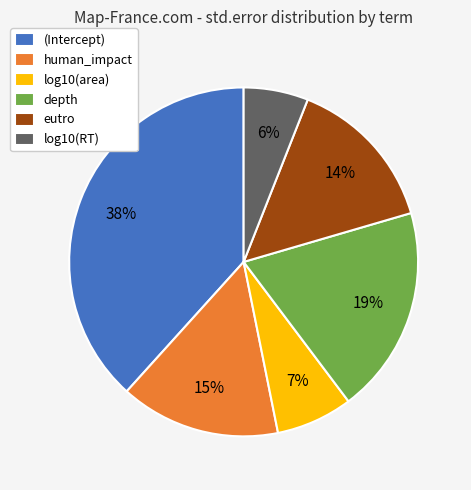

Is there a majority slice in this chart?

No